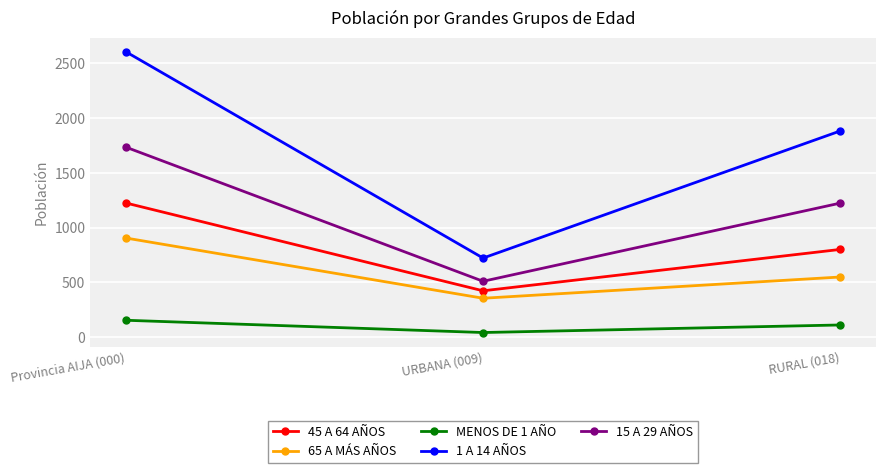

Rank the series at Provincia AIJA (000) from highest to lowest value.

1 A 14 AÑOS, 15 A 29 AÑOS, 45 A 64 AÑOS, 65 A MÁS AÑOS, MENOS DE 1 AÑO